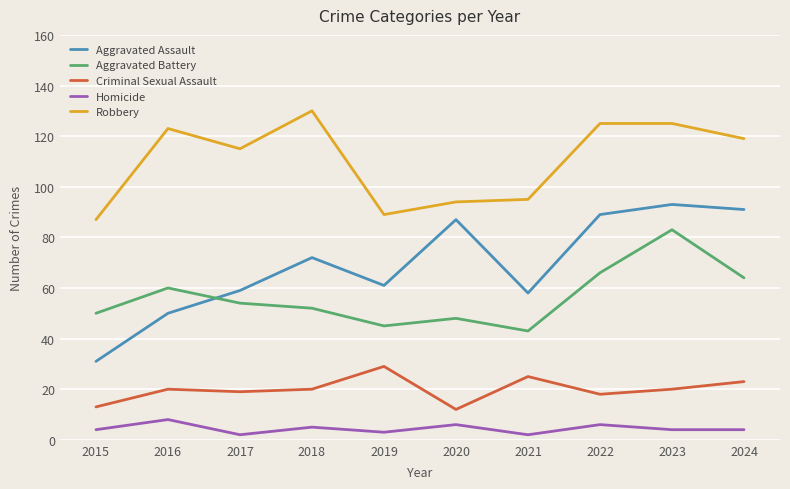

Which series changed the most between 2020 and 2024?

Robbery